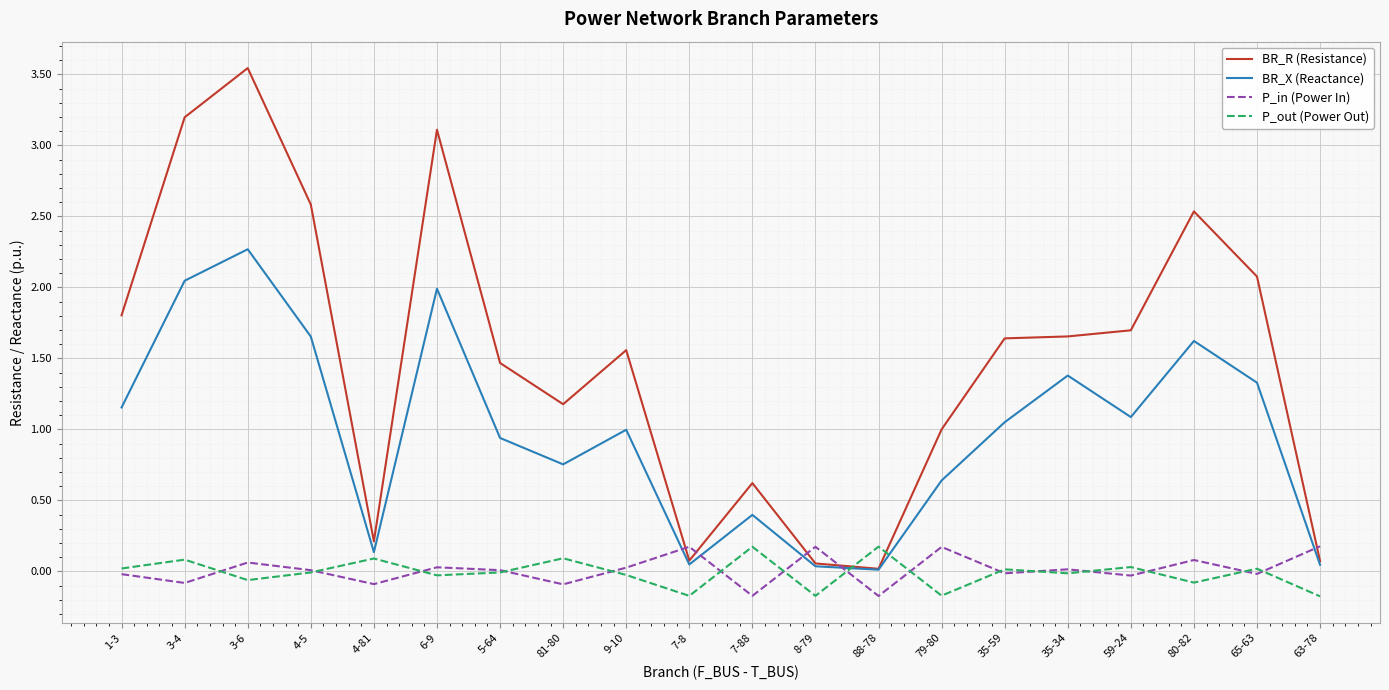

What is the spread (max minus min) of values at 63-78?

0.4